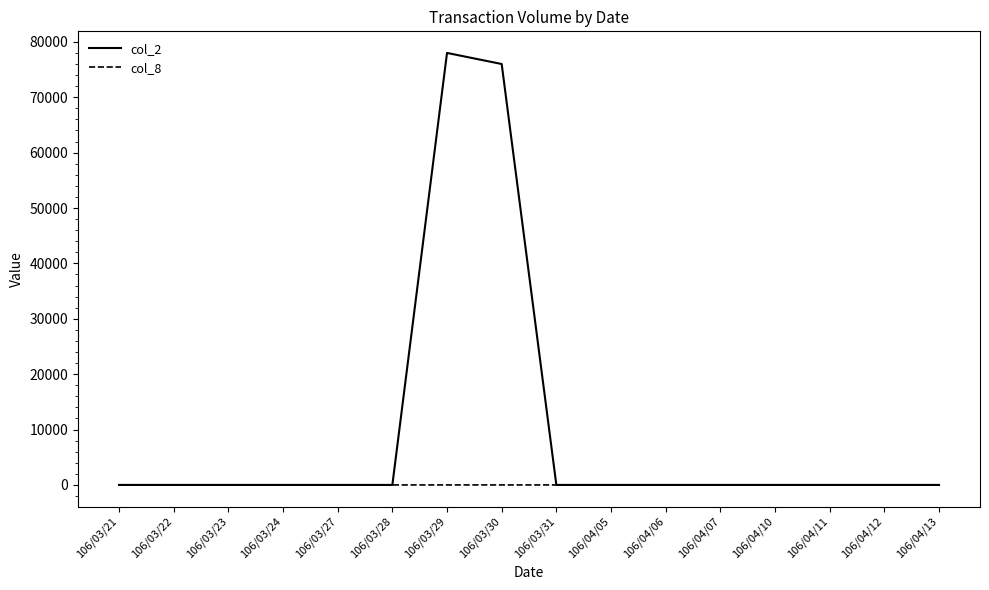

Which series has the widest spread of values?

col_2